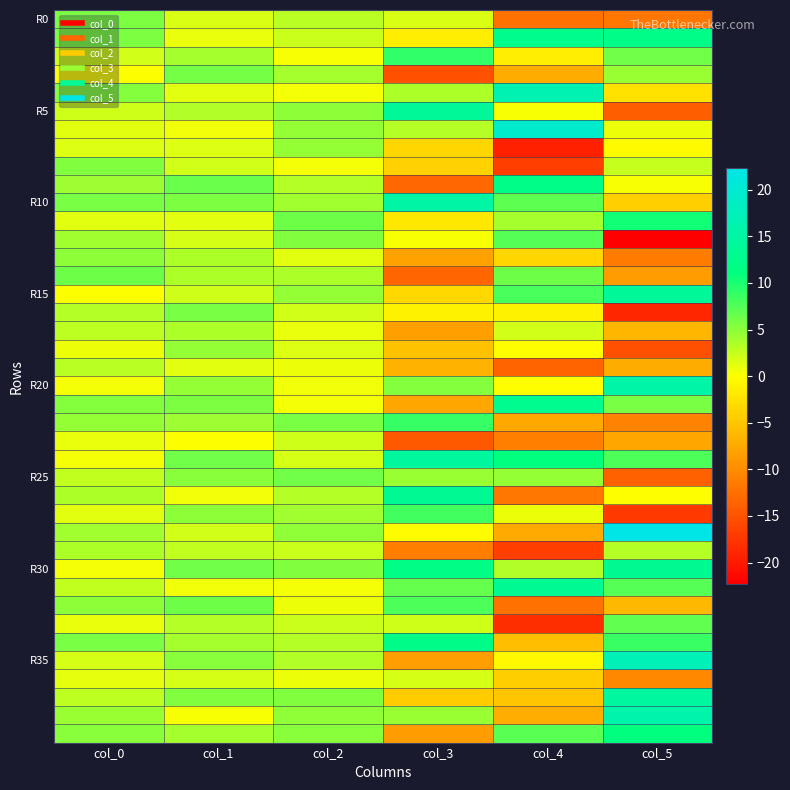

Which has a higher value, col_3 or col_0?

col_0